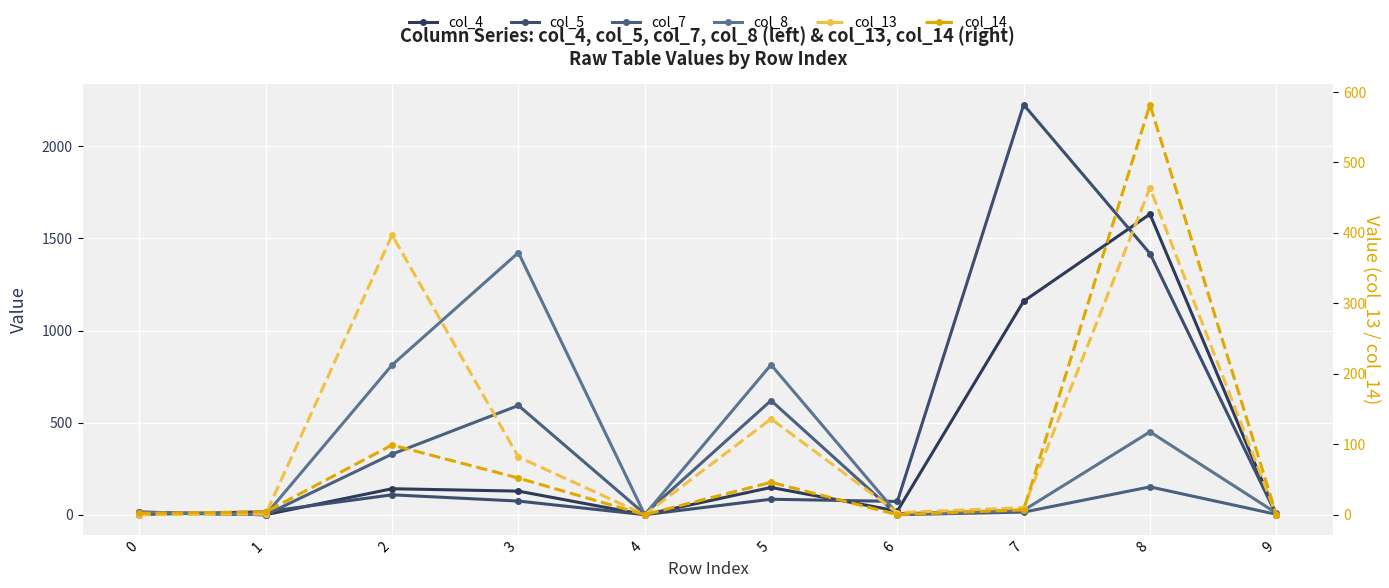

What is the difference between the maximum and minimum values in the col_8 series?

1423